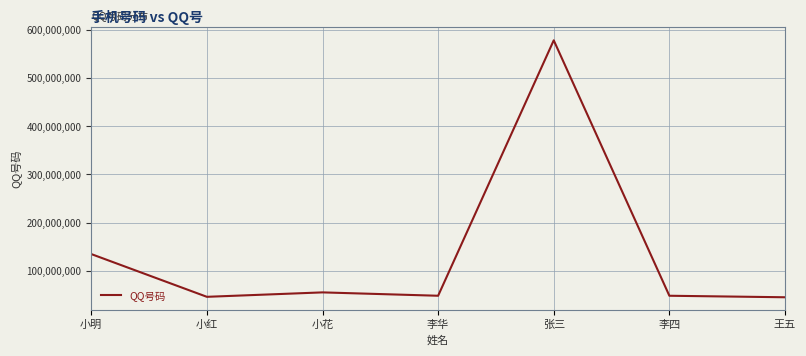

Where is the data nearest to the value 311857374?

小明